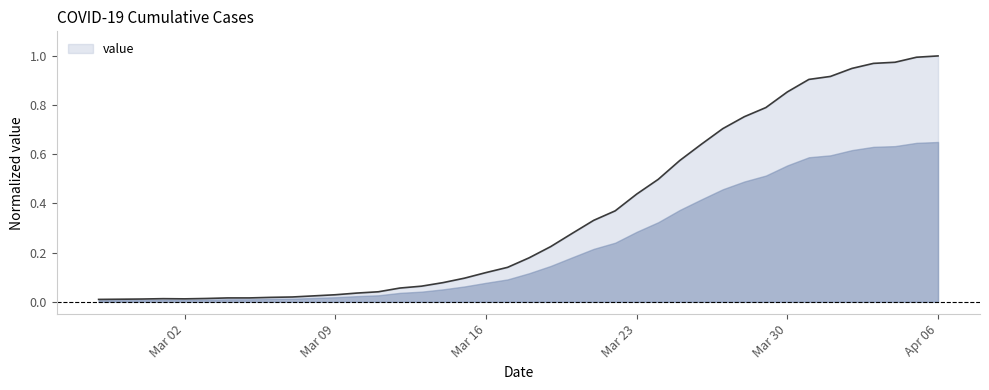

How many categories are shown in the chart?

40